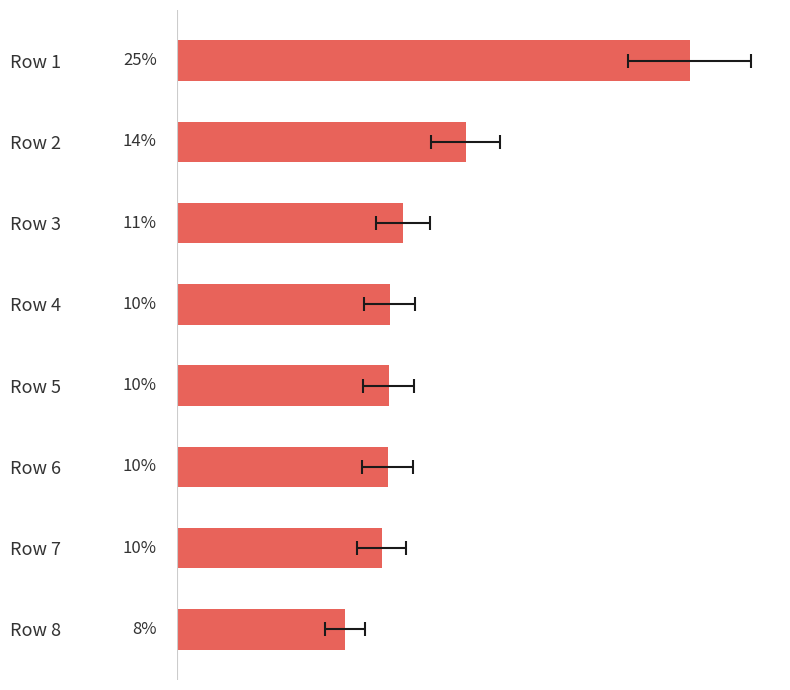

The chart shows a value of 10.3 at Row 6. True or false?

True